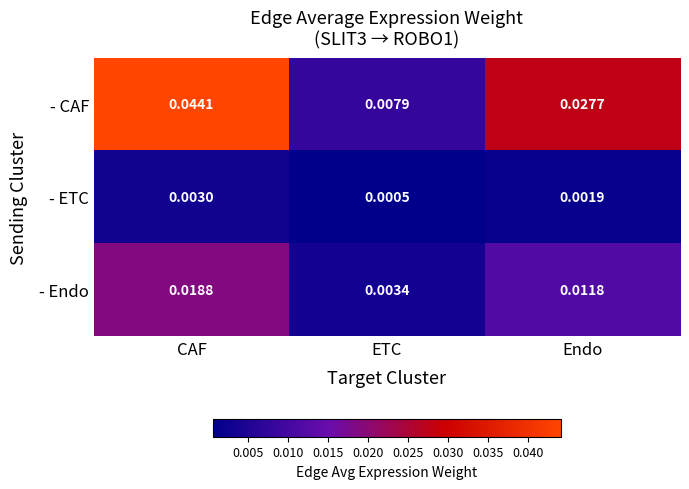

Which series changed the most between CAF and Endo?

- CAF